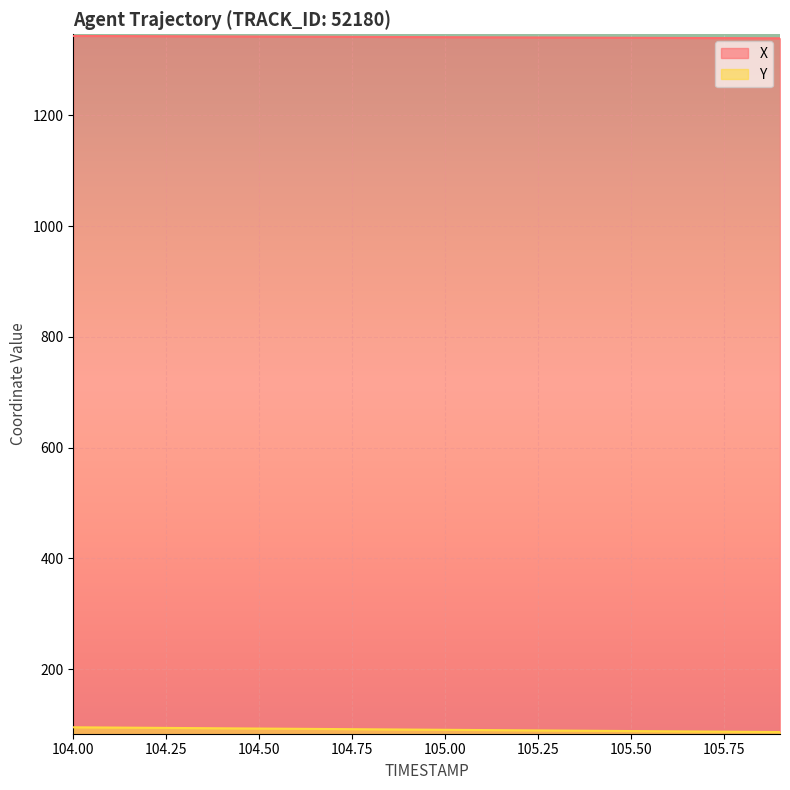

The Y series shows 138.7 at 105.3. True or false?

False